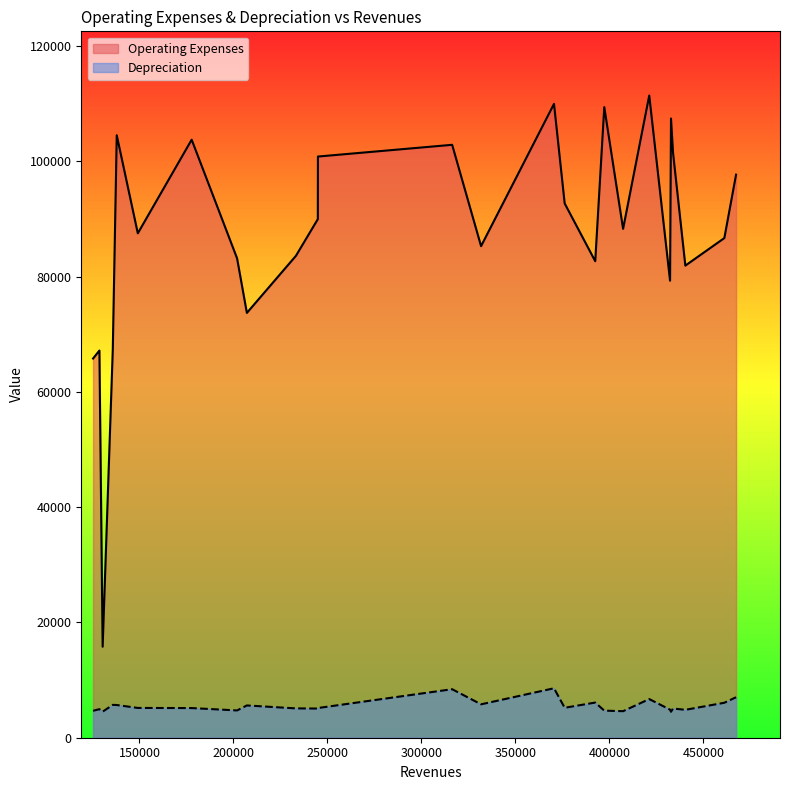

What is the value of the Operating Expenses point at the 1st from the left?

65792